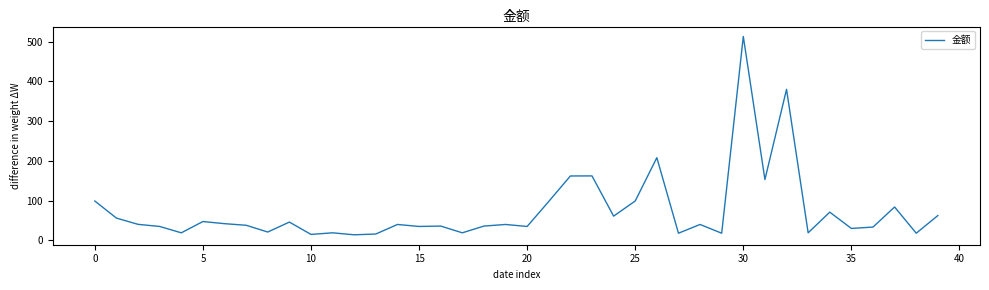

What is the greatest value displayed?

513.0